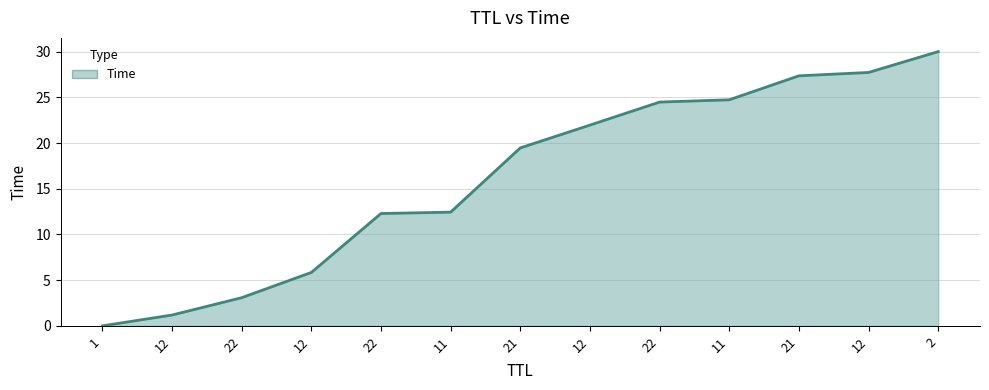

What is the label of the 13th point from the left?

2